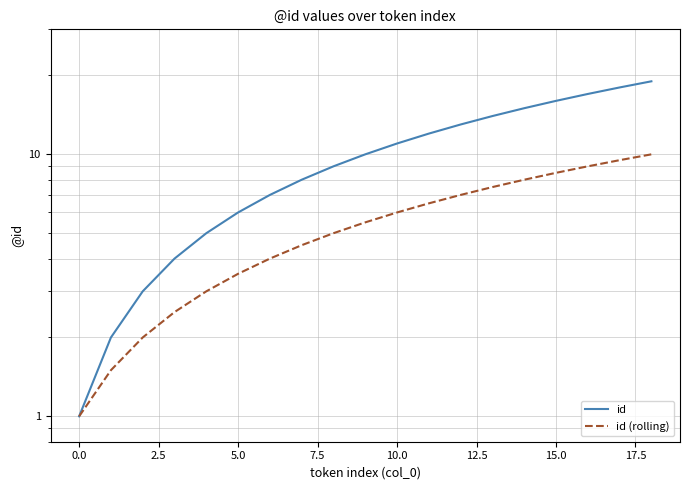

True or false: id and id (rolling) intersect in this chart.

False